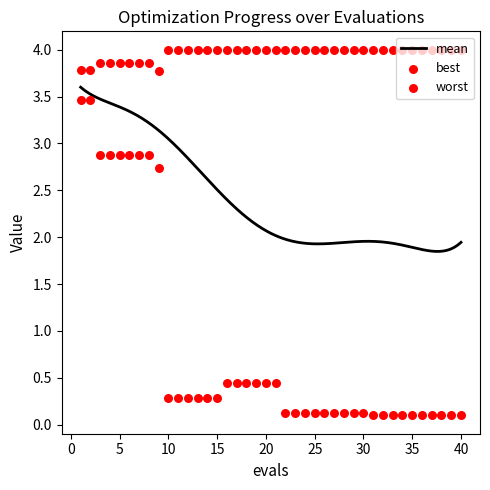

Which series contains the lowest Y value?

best